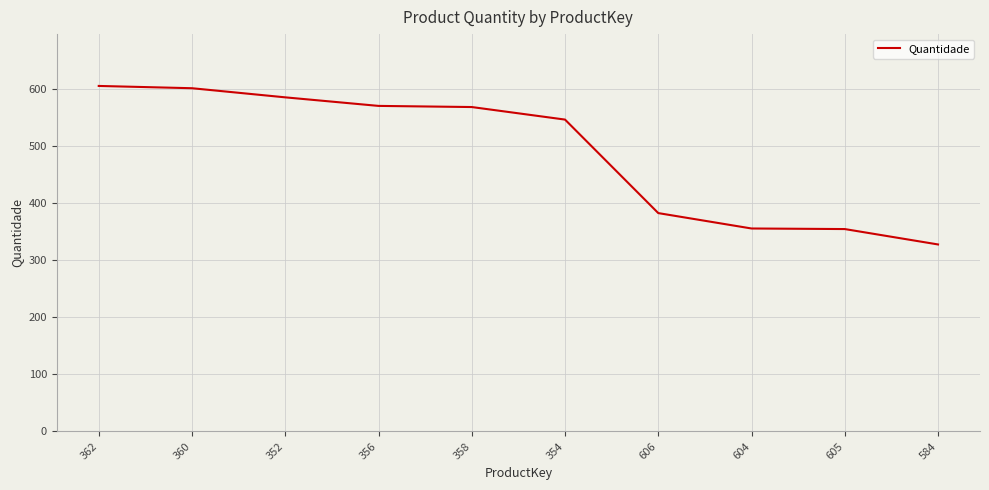

What is the difference between the maximum and minimum values?

278